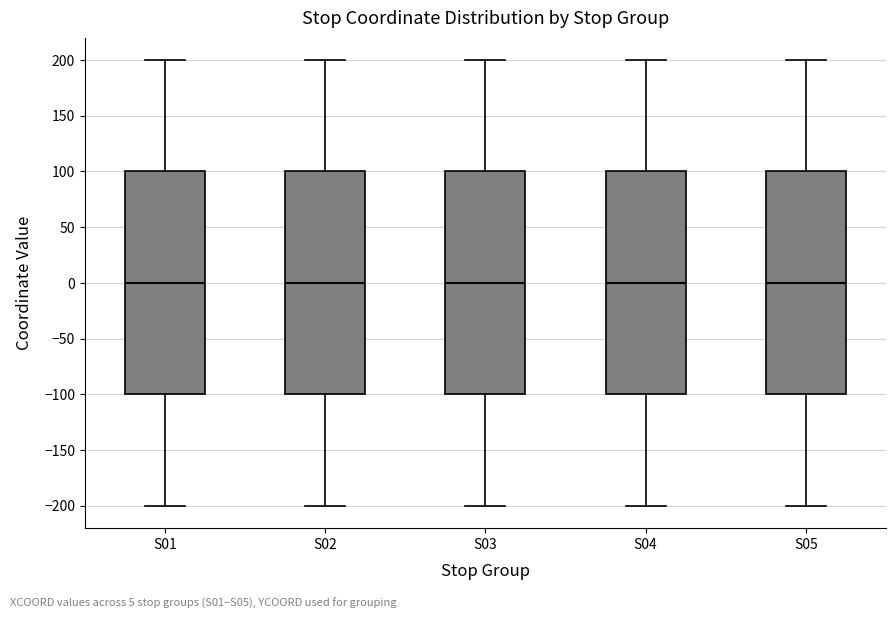

Reading left to right, read every box against the y-axis: the position of its median line, the range the box covers, and the ends of its whiskers. The values are not printed on the chart, so give them approximately, as read against the axis.

S01: median 0, box -100 to 100, whiskers -200 to 200
S02: median 0, box -100 to 100, whiskers -200 to 200
S03: median 0, box -100 to 100, whiskers -200 to 200
S04: median 0, box -100 to 100, whiskers -200 to 200
S05: median 0, box -100 to 100, whiskers -200 to 200